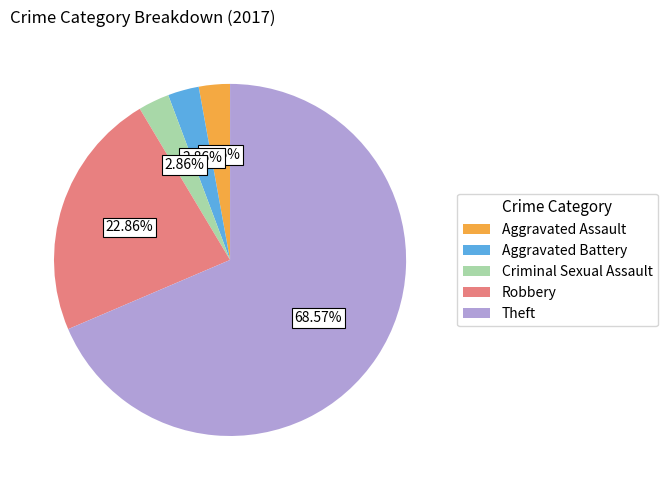

What is the largest slice in the pie chart?

Theft